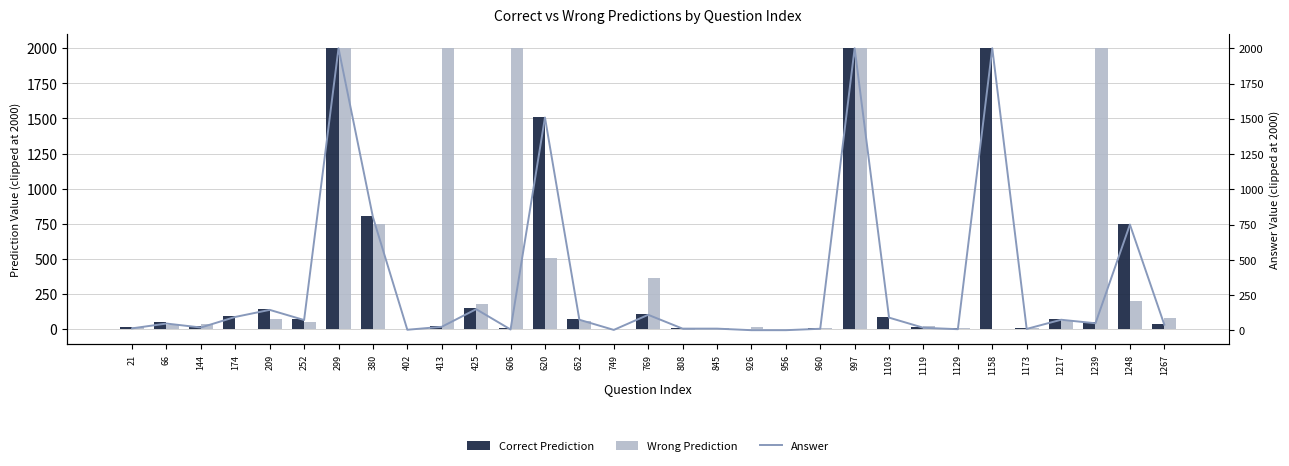

At which label does Correct Prediction first exceed 48?

174